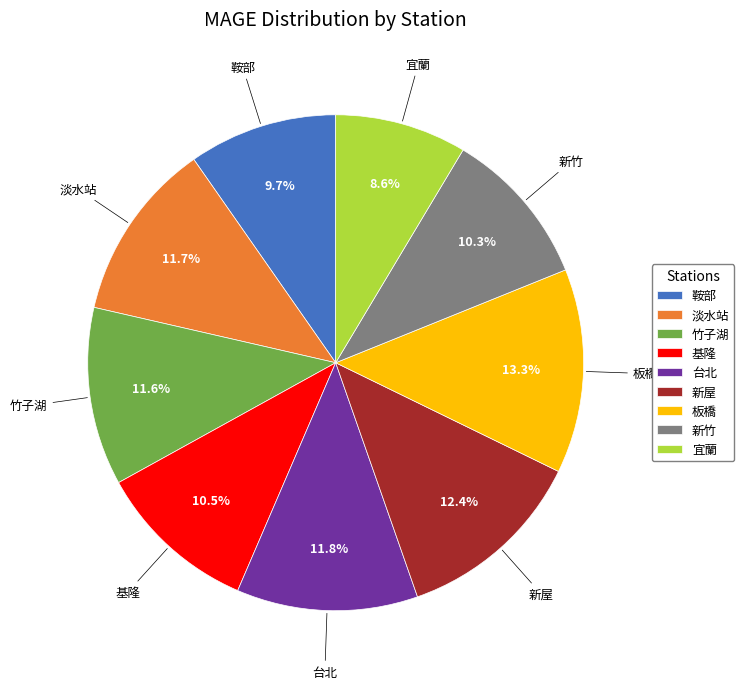

Between 竹子湖 and 新屋, which is larger?

新屋